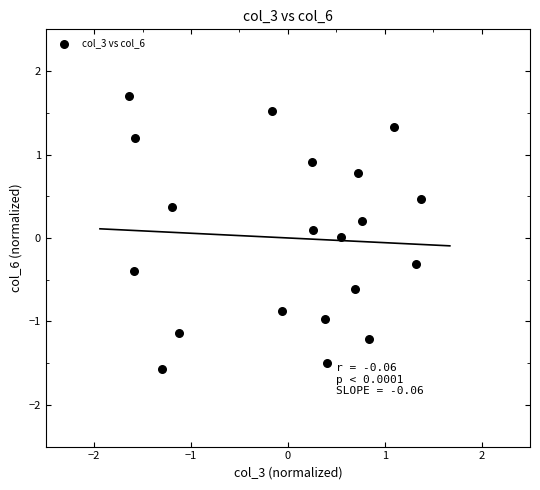

What is the range of Y values (max minus min)?

3.3